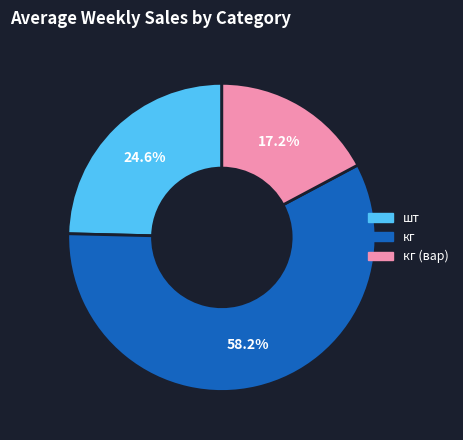

To the nearest percent, what is the average slice percentage?

33%